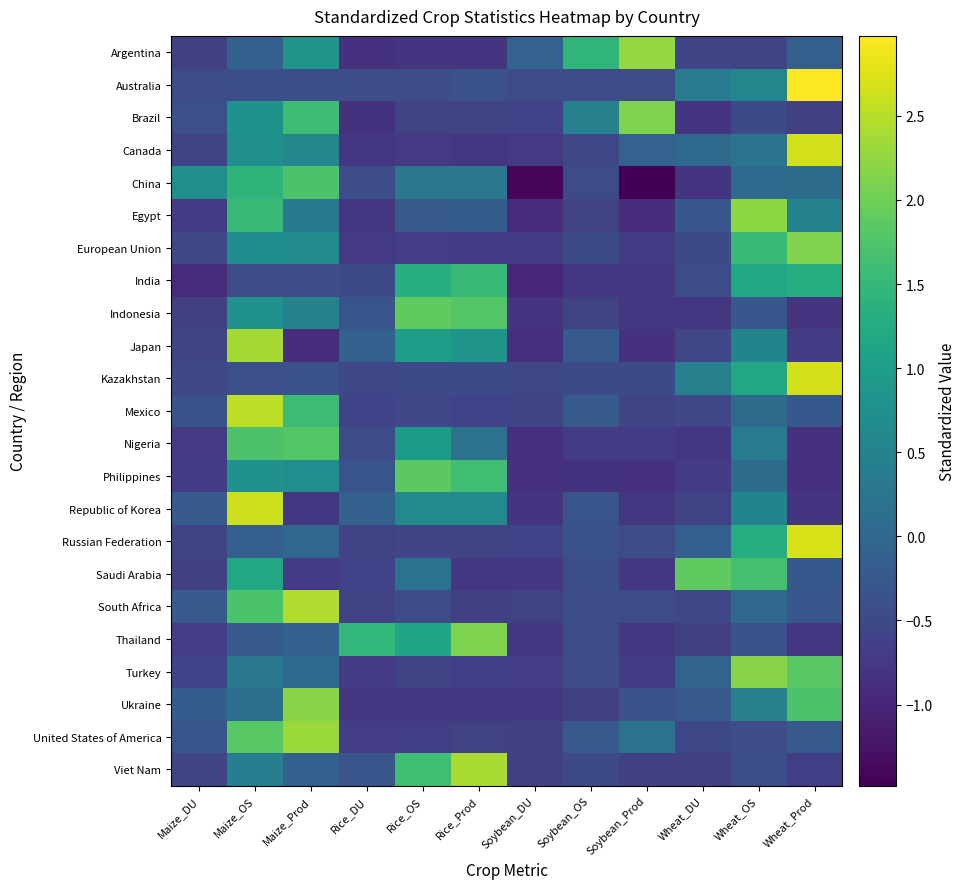

Reading right to left, transcribe all the data shown in this chart.

Argentina: Wheat_Prod=-0.1	Wheat_OS=-0.6	Wheat_DU=-0.6	Soybean_Prod=2.3	Soybean_OS=1.4	Soybean_DU=-0.1	Rice_Prod=-0.8	Rice_OS=-0.8	Rice_DU=-0.8	Maize_Prod=0.8	Maize_OS=-0.1	Maize_DU=-0.6
Australia: Wheat_Prod=3.0	Wheat_OS=0.6	Wheat_DU=0.4	Soybean_Prod=-0.5	Soybean_OS=-0.5	Soybean_DU=-0.5	Rice_Prod=-0.4	Rice_OS=-0.4	Rice_DU=-0.4	Maize_Prod=-0.4	Maize_OS=-0.4	Maize_DU=-0.5
Brazil: Wheat_Prod=-0.6	Wheat_OS=-0.5	Wheat_DU=-0.8	Soybean_Prod=2.1	Soybean_OS=0.5	Soybean_DU=-0.6	Rice_Prod=-0.6	Rice_OS=-0.6	Rice_DU=-0.8	Maize_Prod=1.6	Maize_OS=0.8	Maize_DU=-0.4
Canada: Wheat_Prod=2.7	Wheat_OS=0.2	Wheat_DU=0.0	Soybean_Prod=-0.1	Soybean_OS=-0.5	Soybean_DU=-0.7	Rice_Prod=-0.8	Rice_OS=-0.7	Rice_DU=-0.8	Maize_Prod=0.6	Maize_OS=0.7	Maize_DU=-0.6
China: Wheat_Prod=0.1	Wheat_OS=0.0	Wheat_DU=-0.8	Soybean_Prod=-1.5	Soybean_OS=-0.5	Soybean_DU=-1.4	Rice_Prod=0.3	Rice_OS=0.3	Rice_DU=-0.4	Maize_Prod=1.7	Maize_OS=1.4	Maize_DU=0.7
Egypt: Wheat_Prod=0.5	Wheat_OS=2.2	Wheat_DU=-0.3	Soybean_Prod=-0.9	Soybean_OS=-0.6	Soybean_DU=-0.9	Rice_Prod=-0.2	Rice_OS=-0.2	Rice_DU=-0.8	Maize_Prod=0.3	Maize_OS=1.5	Maize_DU=-0.7
European Union: Wheat_Prod=2.1	Wheat_OS=1.5	Wheat_DU=-0.5	Soybean_Prod=-0.7	Soybean_OS=-0.5	Soybean_DU=-0.7	Rice_Prod=-0.7	Rice_OS=-0.7	Rice_DU=-0.7	Maize_Prod=0.7	Maize_OS=0.7	Maize_DU=-0.5
India: Wheat_Prod=1.3	Wheat_OS=1.2	Wheat_DU=-0.5	Soybean_Prod=-0.8	Soybean_OS=-0.8	Soybean_DU=-1.0	Rice_Prod=1.5	Rice_OS=1.3	Rice_DU=-0.5	Maize_Prod=-0.4	Maize_OS=-0.5	Maize_DU=-0.9
Indonesia: Wheat_Prod=-0.8	Wheat_OS=-0.3	Wheat_DU=-0.8	Soybean_Prod=-0.8	Soybean_OS=-0.6	Soybean_DU=-0.8	Rice_Prod=1.8	Rice_OS=1.9	Rice_DU=-0.3	Maize_Prod=0.5	Maize_OS=0.8	Maize_DU=-0.6
Japan: Wheat_Prod=-0.7	Wheat_OS=0.5	Wheat_DU=-0.5	Soybean_Prod=-0.9	Soybean_OS=-0.2	Soybean_DU=-0.9	Rice_Prod=0.8	Rice_OS=1.0	Rice_DU=-0.1	Maize_Prod=-0.9	Maize_OS=2.4	Maize_DU=-0.5
Kazakhstan: Wheat_Prod=2.7	Wheat_OS=1.2	Wheat_DU=0.5	Soybean_Prod=-0.5	Soybean_OS=-0.5	Soybean_DU=-0.5	Rice_Prod=-0.5	Rice_OS=-0.5	Rice_DU=-0.5	Maize_Prod=-0.4	Maize_OS=-0.4	Maize_DU=-0.5
Mexico: Wheat_Prod=-0.3	Wheat_OS=0.1	Wheat_DU=-0.5	Soybean_Prod=-0.6	Soybean_OS=-0.2	Soybean_DU=-0.6	Rice_Prod=-0.6	Rice_OS=-0.5	Rice_DU=-0.6	Maize_Prod=1.6	Maize_OS=2.5	Maize_DU=-0.4
Nigeria: Wheat_Prod=-0.8	Wheat_OS=0.3	Wheat_DU=-0.8	Soybean_Prod=-0.7	Soybean_OS=-0.7	Soybean_DU=-0.9	Rice_Prod=0.2	Rice_OS=0.9	Rice_DU=-0.5	Maize_Prod=1.8	Maize_OS=1.7	Maize_DU=-0.7
Philippines: Wheat_Prod=-0.8	Wheat_OS=0.1	Wheat_DU=-0.7	Soybean_Prod=-0.8	Soybean_OS=-0.8	Soybean_DU=-0.8	Rice_Prod=1.6	Rice_OS=1.9	Rice_DU=-0.3	Maize_Prod=0.7	Maize_OS=0.8	Maize_DU=-0.7
Republic of Korea: Wheat_Prod=-0.8	Wheat_OS=0.5	Wheat_DU=-0.6	Soybean_Prod=-0.8	Soybean_OS=-0.3	Soybean_DU=-0.8	Rice_Prod=0.6	Rice_OS=0.6	Rice_DU=-0.1	Maize_Prod=-0.8	Maize_OS=2.6	Maize_DU=-0.2
Russian Federation: Wheat_Prod=2.7	Wheat_OS=1.3	Wheat_DU=-0.1	Soybean_Prod=-0.5	Soybean_OS=-0.4	Soybean_DU=-0.6	Rice_Prod=-0.6	Rice_OS=-0.6	Rice_DU=-0.6	Maize_Prod=0.0	Maize_OS=-0.2	Maize_DU=-0.6
Saudi Arabia: Wheat_Prod=-0.3	Wheat_OS=1.7	Wheat_DU=1.9	Soybean_Prod=-0.8	Soybean_OS=-0.4	Soybean_DU=-0.8	Rice_Prod=-0.8	Rice_OS=0.2	Rice_DU=-0.6	Maize_Prod=-0.7	Maize_OS=1.2	Maize_DU=-0.6
South Africa: Wheat_Prod=-0.3	Wheat_OS=0.0	Wheat_DU=-0.5	Soybean_Prod=-0.4	Soybean_OS=-0.4	Soybean_DU=-0.6	Rice_Prod=-0.6	Rice_OS=-0.5	Rice_DU=-0.6	Maize_Prod=2.4	Maize_OS=1.7	Maize_DU=-0.2
Thailand: Wheat_Prod=-0.8	Wheat_OS=-0.4	Wheat_DU=-0.6	Soybean_Prod=-0.8	Soybean_OS=-0.4	Soybean_DU=-0.8	Rice_Prod=2.1	Rice_OS=1.2	Rice_DU=1.5	Maize_Prod=-0.1	Maize_OS=-0.2	Maize_DU=-0.7
Turkey: Wheat_Prod=1.8	Wheat_OS=2.2	Wheat_DU=-0.0	Soybean_Prod=-0.7	Soybean_OS=-0.4	Soybean_DU=-0.7	Rice_Prod=-0.7	Rice_OS=-0.6	Rice_DU=-0.7	Maize_Prod=0.1	Maize_OS=0.3	Maize_DU=-0.6
Ukraine: Wheat_Prod=1.7	Wheat_OS=0.5	Wheat_DU=-0.2	Soybean_Prod=-0.4	Soybean_OS=-0.6	Soybean_DU=-0.8	Rice_Prod=-0.8	Rice_OS=-0.8	Rice_DU=-0.8	Maize_Prod=2.2	Maize_OS=0.1	Maize_DU=-0.2
United States of America: Wheat_Prod=-0.2	Wheat_OS=-0.4	Wheat_DU=-0.5	Soybean_Prod=0.2	Soybean_OS=-0.2	Soybean_DU=-0.6	Rice_Prod=-0.6	Rice_OS=-0.7	Rice_DU=-0.7	Maize_Prod=2.3	Maize_OS=1.8	Maize_DU=-0.3
Viet Nam: Wheat_Prod=-0.7	Wheat_OS=-0.4	Wheat_DU=-0.6	Soybean_Prod=-0.6	Soybean_OS=-0.5	Soybean_DU=-0.6	Rice_Prod=2.4	Rice_OS=1.6	Rice_DU=-0.3	Maize_Prod=-0.1	Maize_OS=0.4	Maize_DU=-0.6